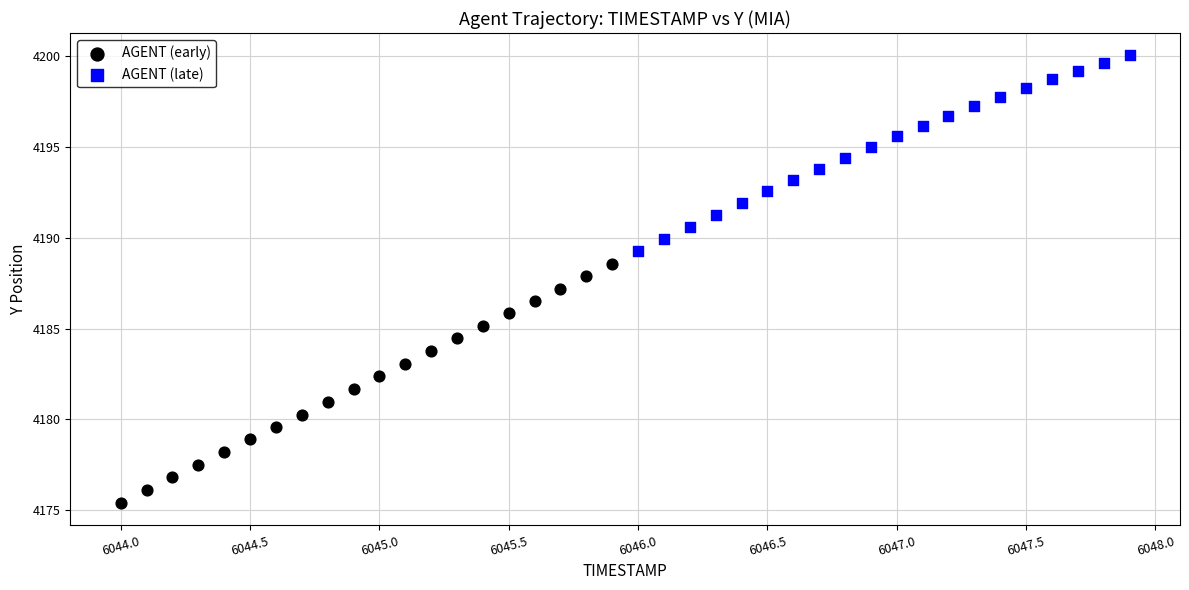

Which series contains the highest Y value?

AGENT (late)